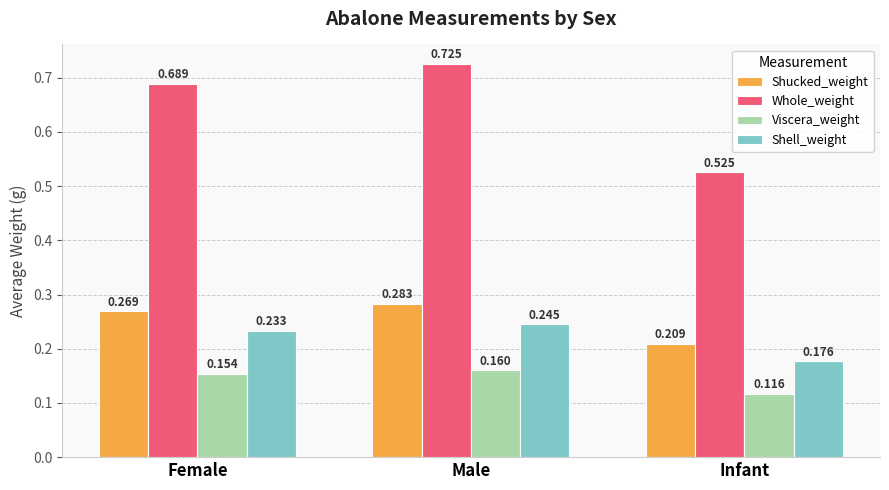

How many Viscera_weight values are between 0 and 1?

3